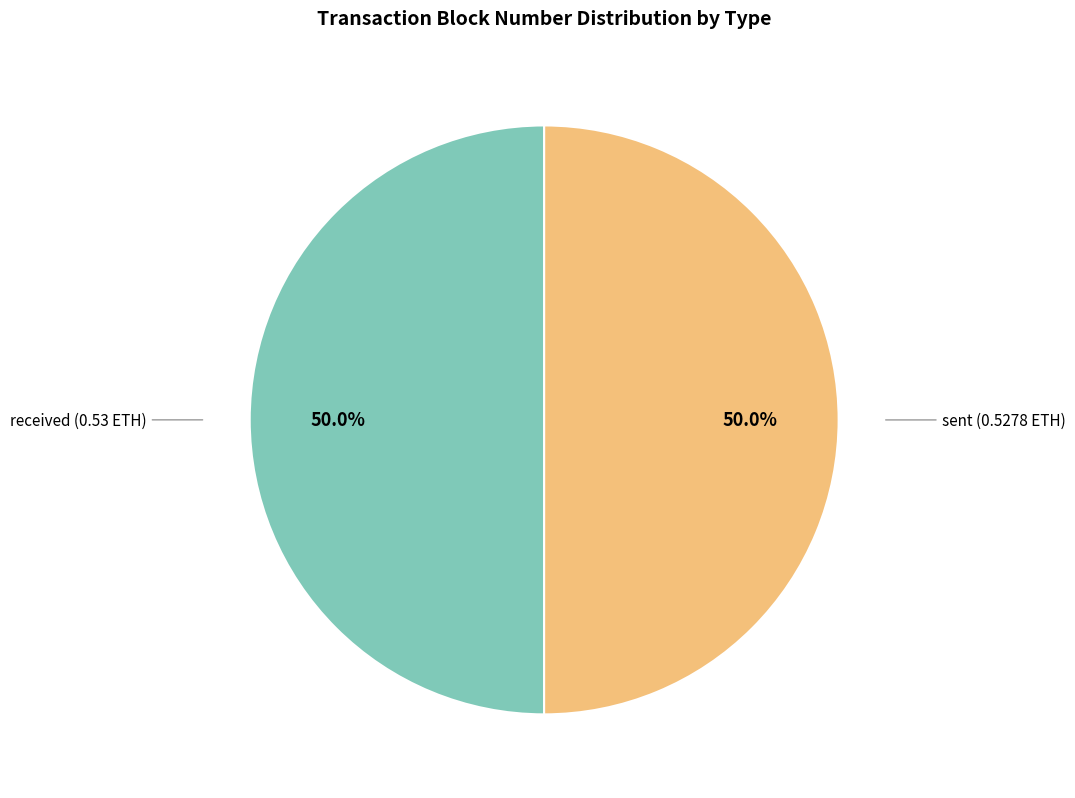

How many segments does this pie chart have?

2